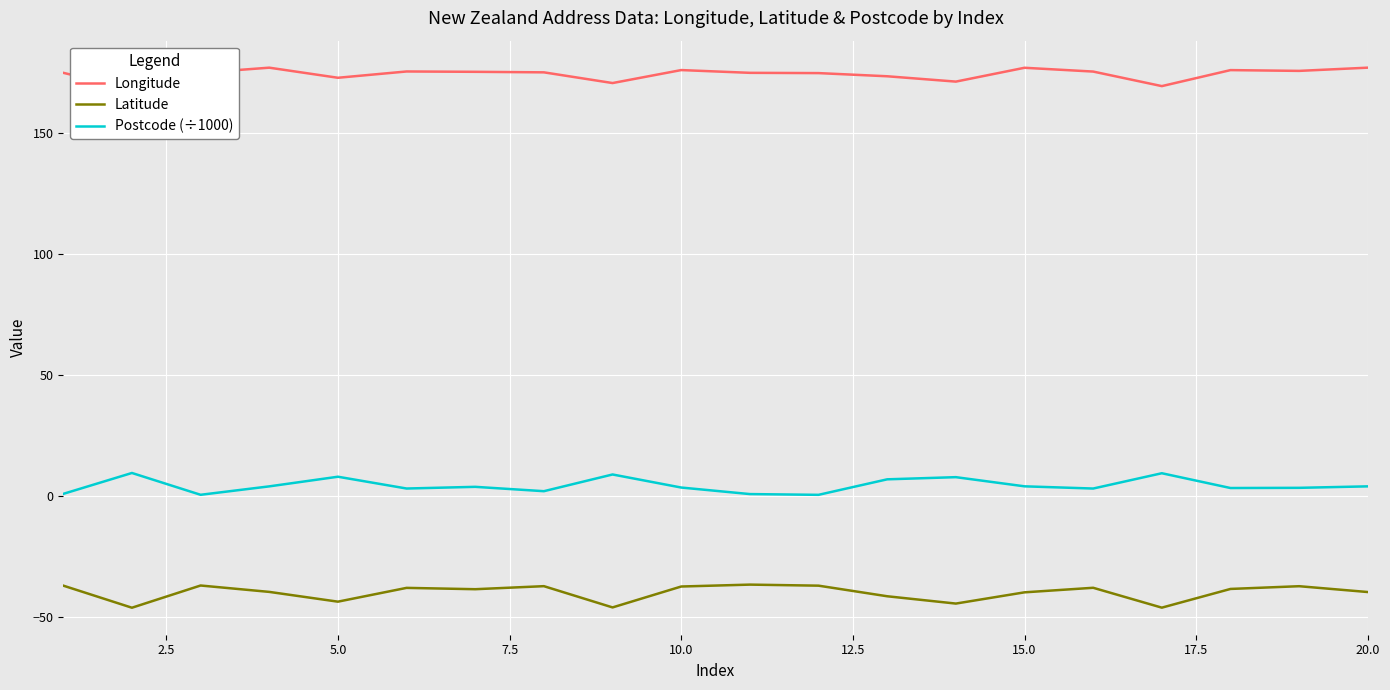

True or false: Latitude and Longitude cross at least once.

False